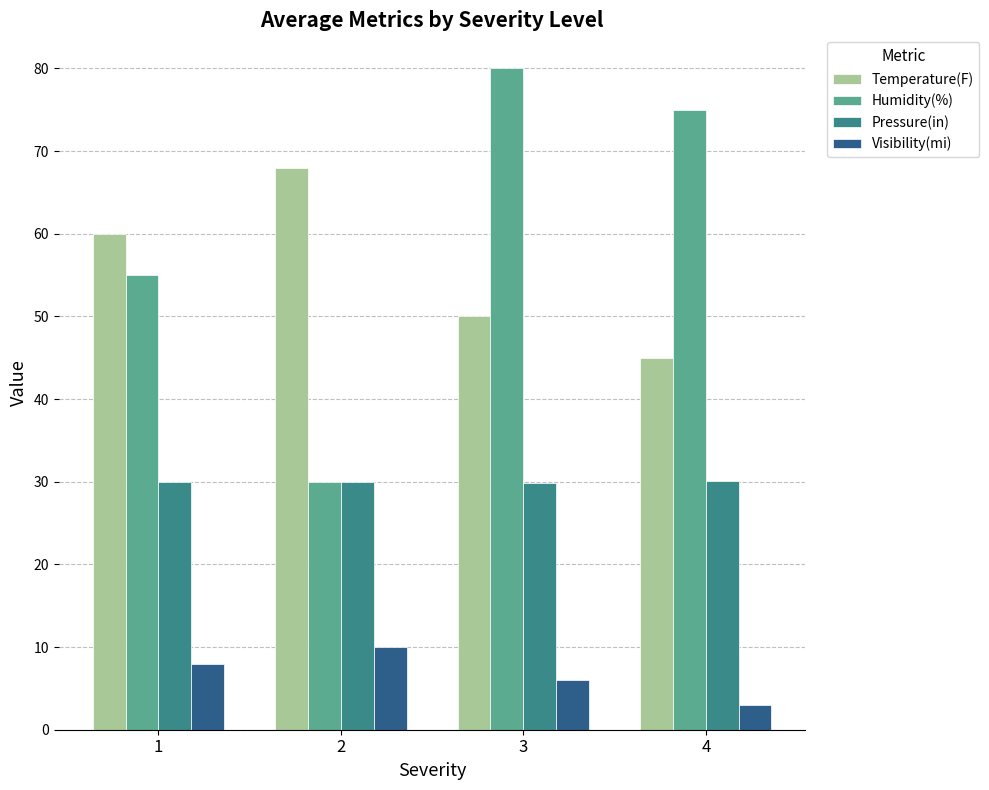

The value of Humidity(%) at 2 is 30.0. True or false?

True